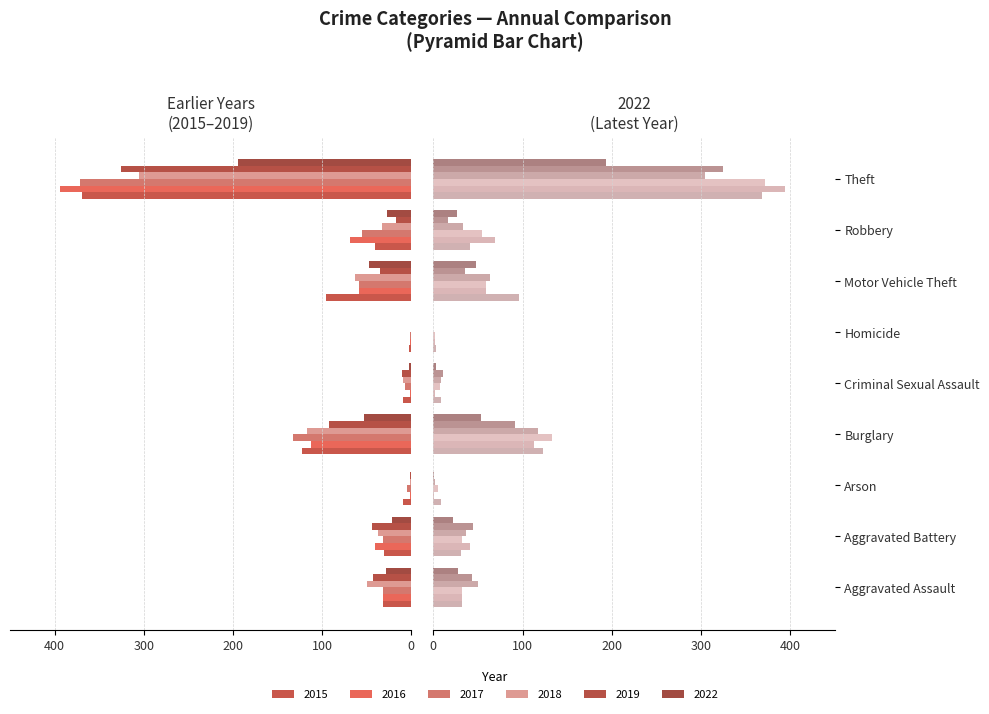

True or false: 2018 has a value of -63 at Motor Vehicle Theft.

True